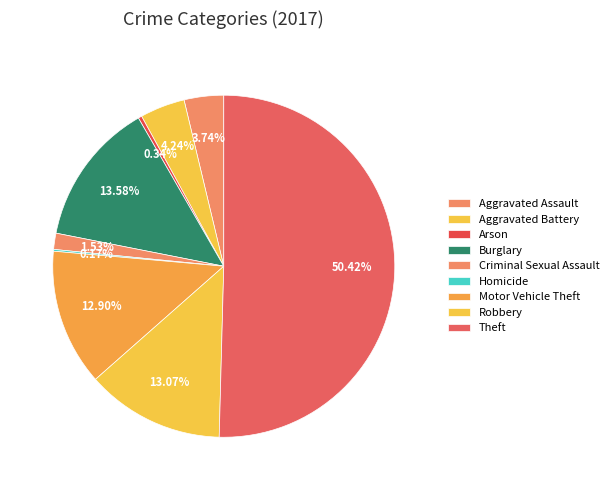

What is the largest slice in the pie chart?

Theft